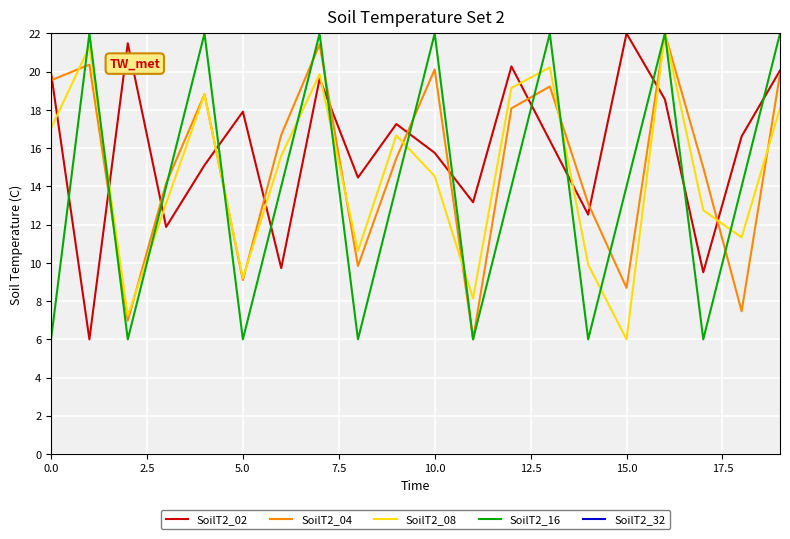

True or false: SoilT2_04 has a value of 19.6 at 0.0.

True